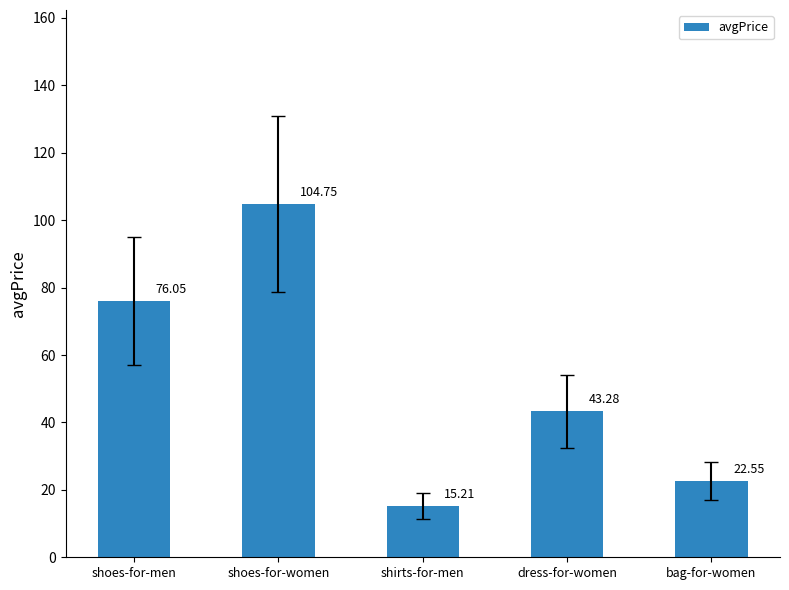

Are the bars grouped side by side (vs. stacked)?

No